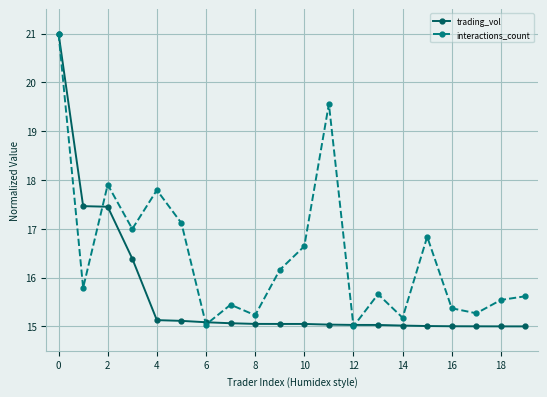

Does the chart display data point markers on the line(s)?

Yes